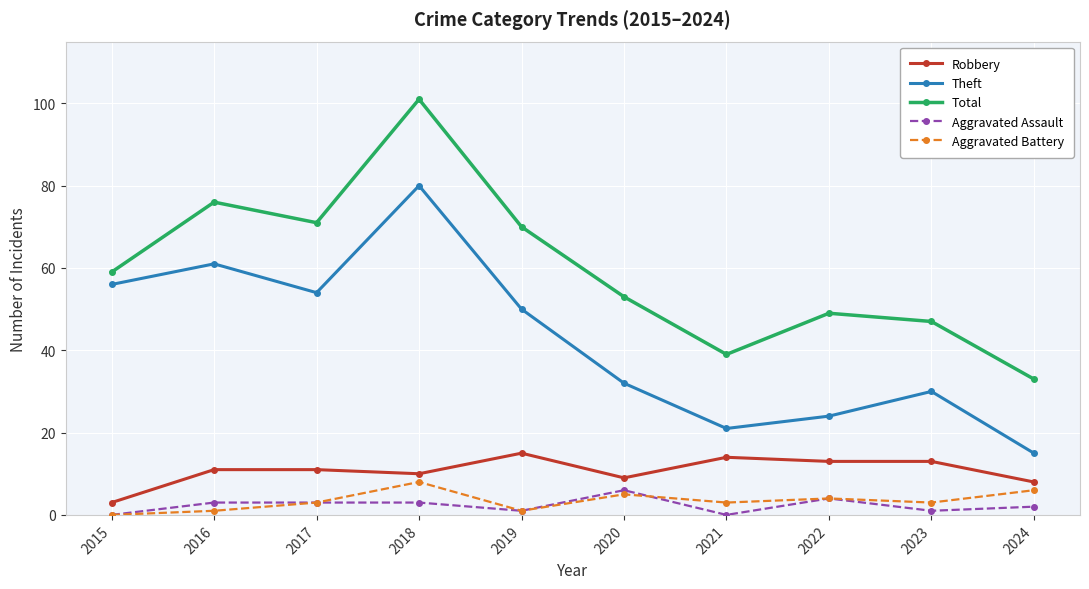

Count the Aggravated Assault values in the range 1 to 3.

6